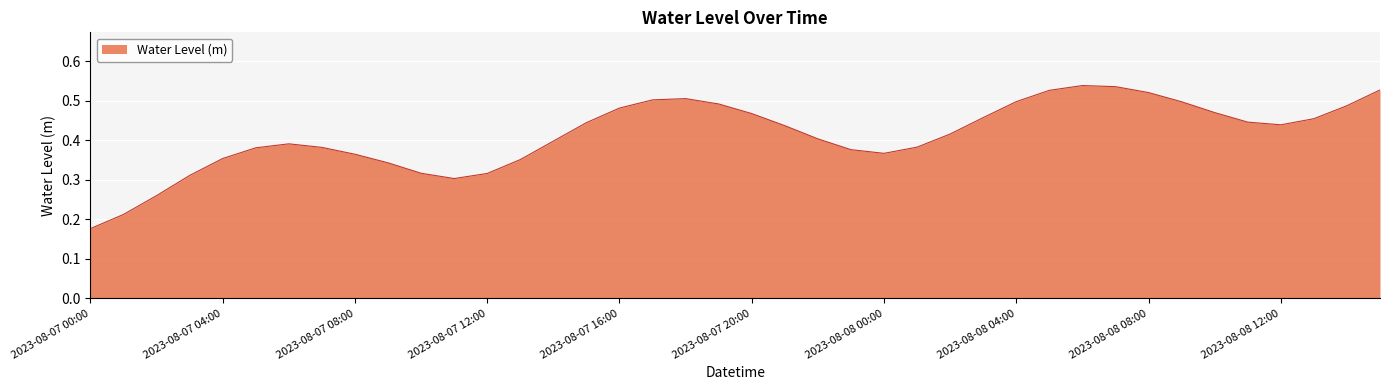

How many lines are shown in the chart?

1